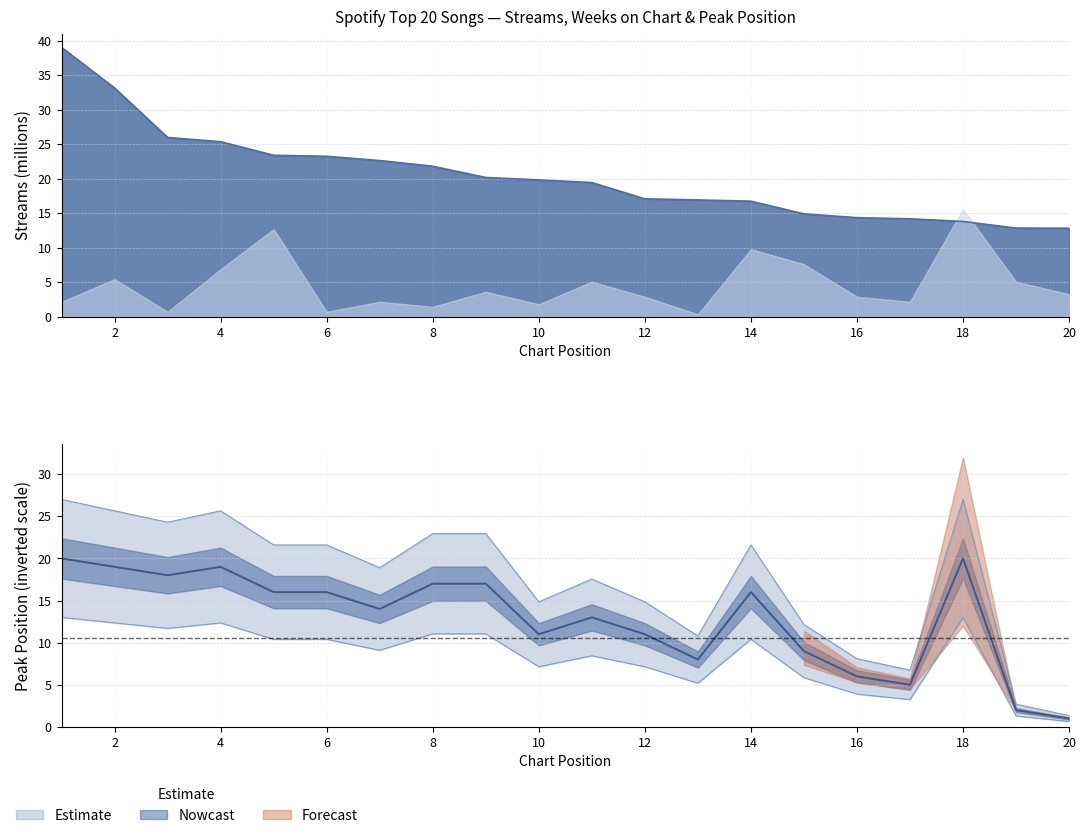

What is the average value of the streams series?

20.4